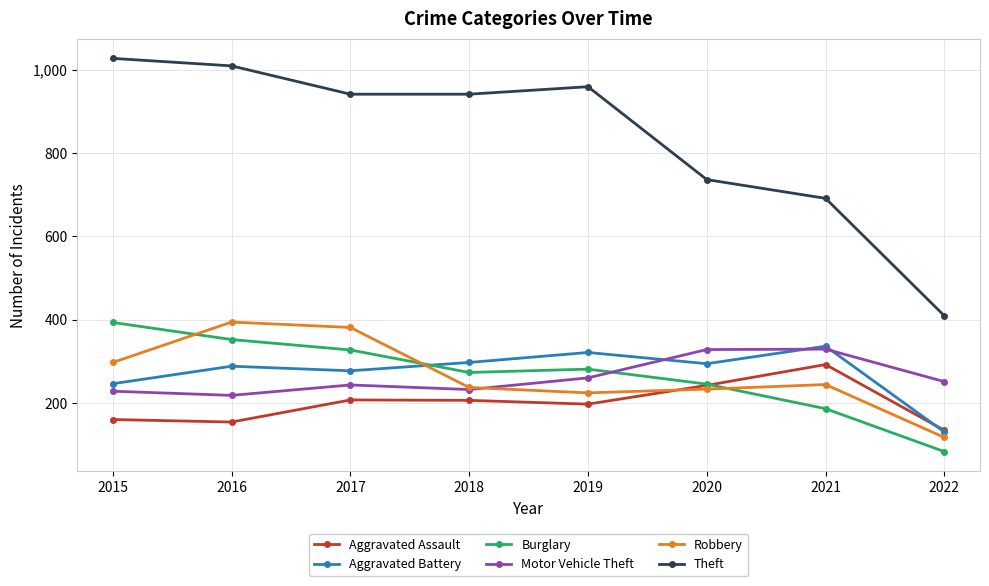

What are all the series names shown in the legend?

Aggravated Assault, Aggravated Battery, Burglary, Motor Vehicle Theft, Robbery, Theft